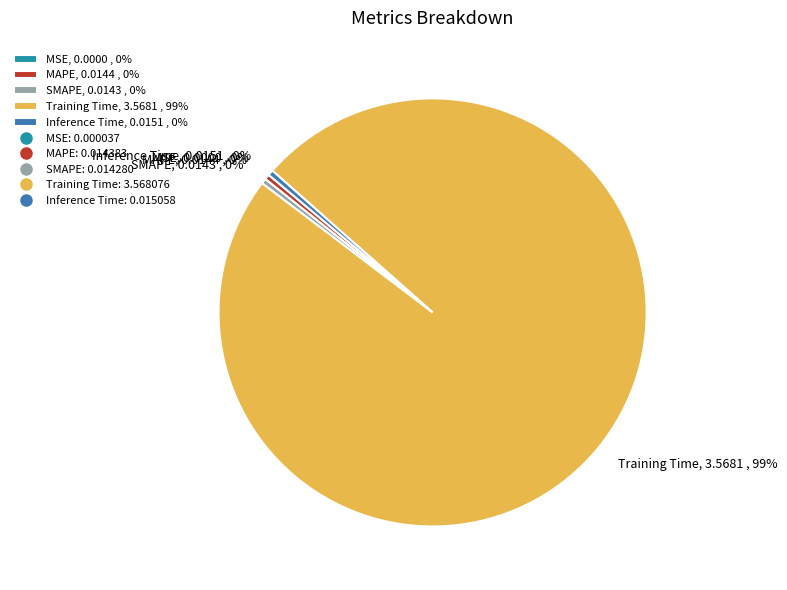

Does Training Time, 3.5681 , 99% account for over 50% of the chart?

Yes